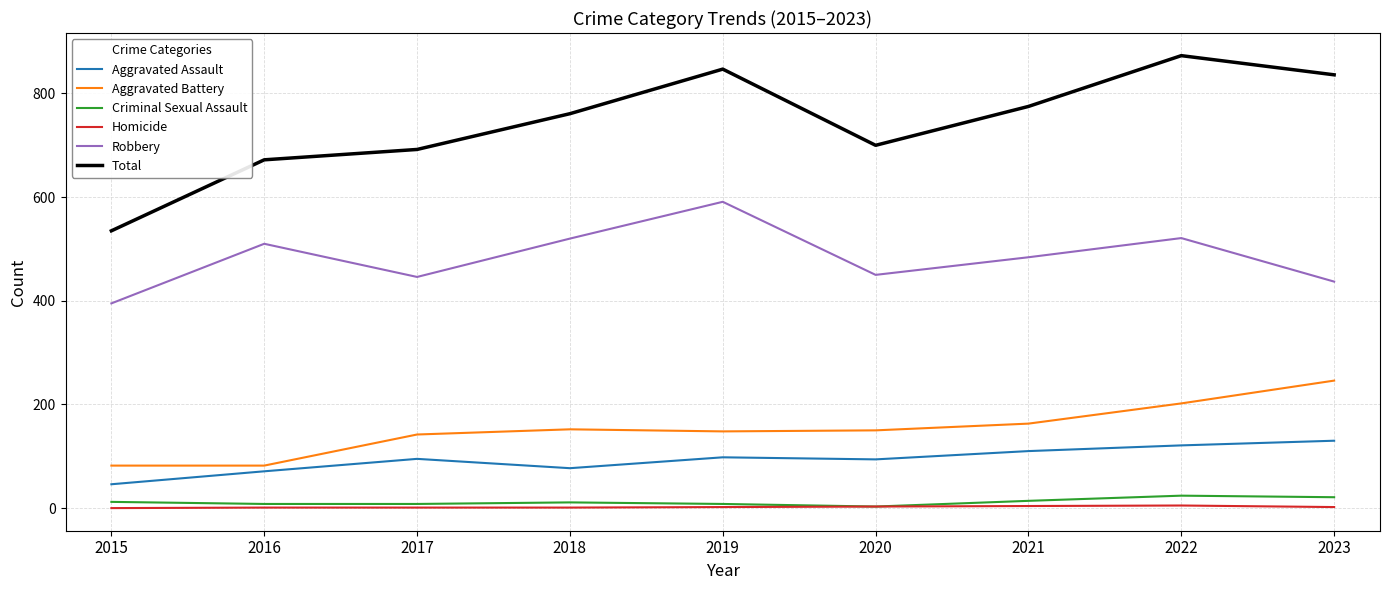

List the series in order of their peak value, lowest first.

Homicide, Criminal Sexual Assault, Aggravated Assault, Aggravated Battery, Robbery, Total